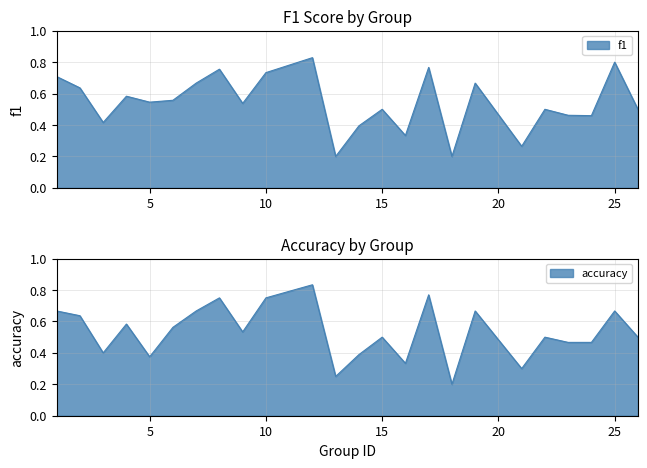

Does the chart have visible grid lines?

Yes